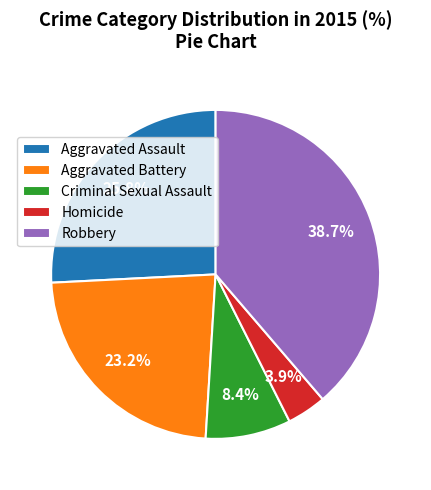

Is there any slice that represents more than half of the pie?

No